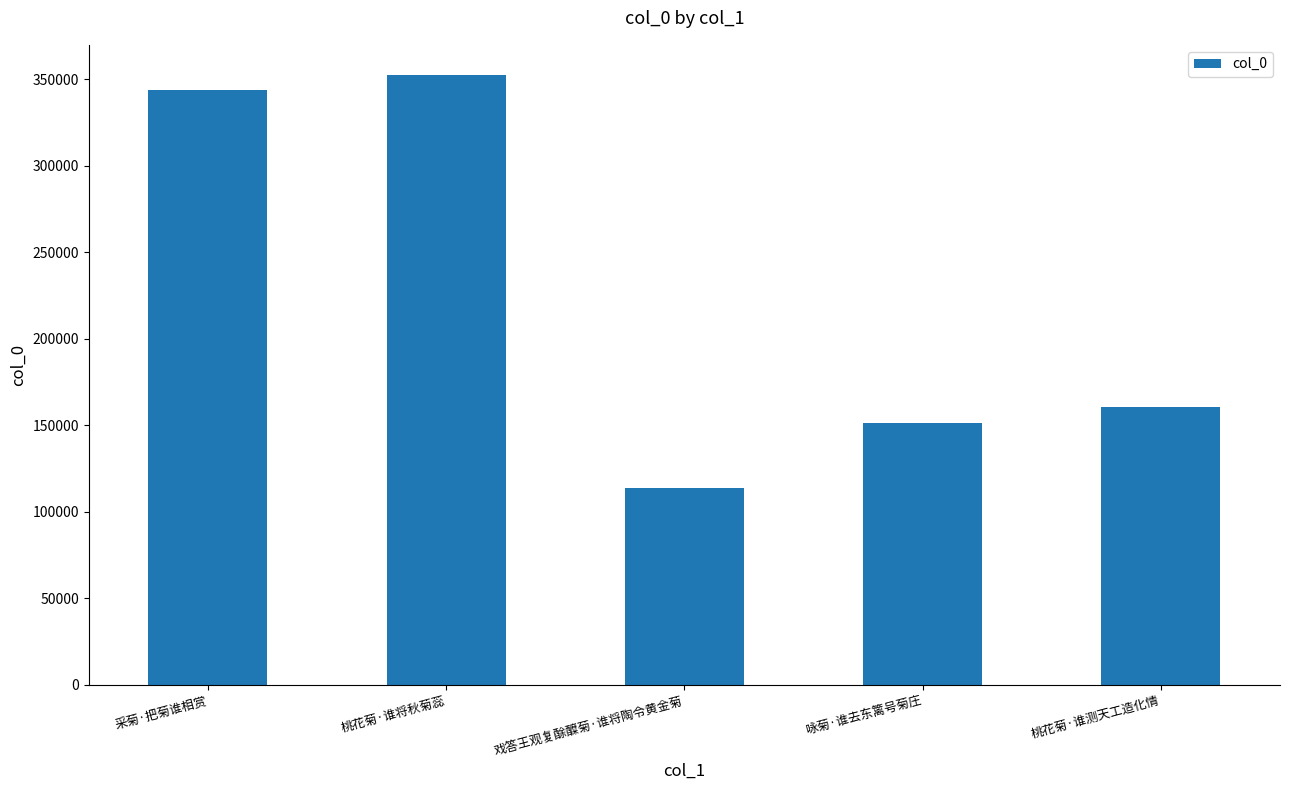

True or false: the data shows 352353 at 桃花菊·谁将秋菊蕊.

True